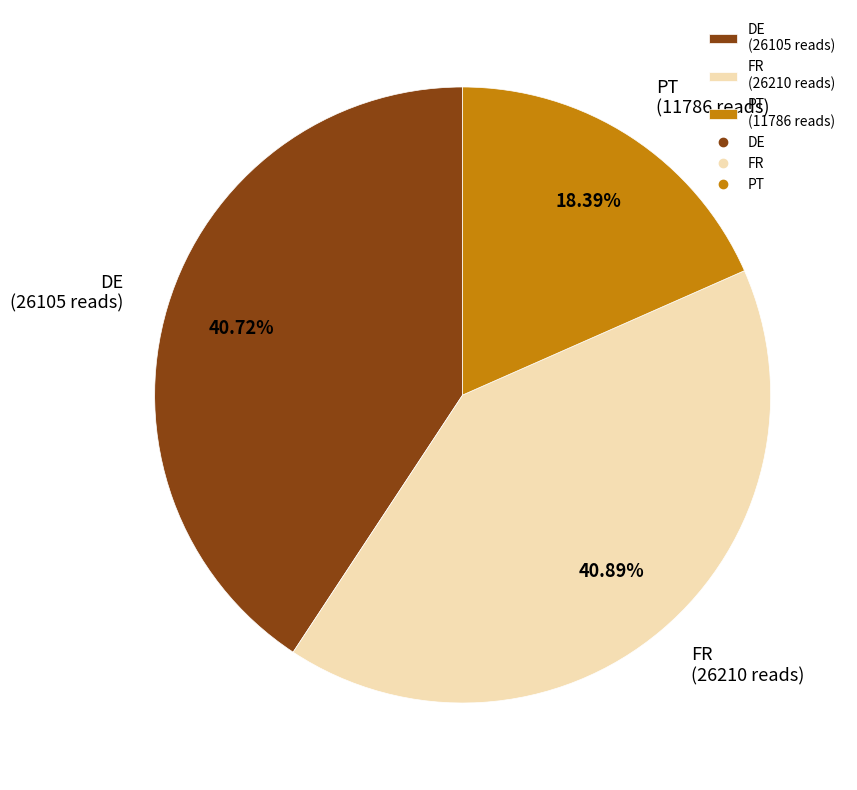

How many slices are in this pie chart?

3